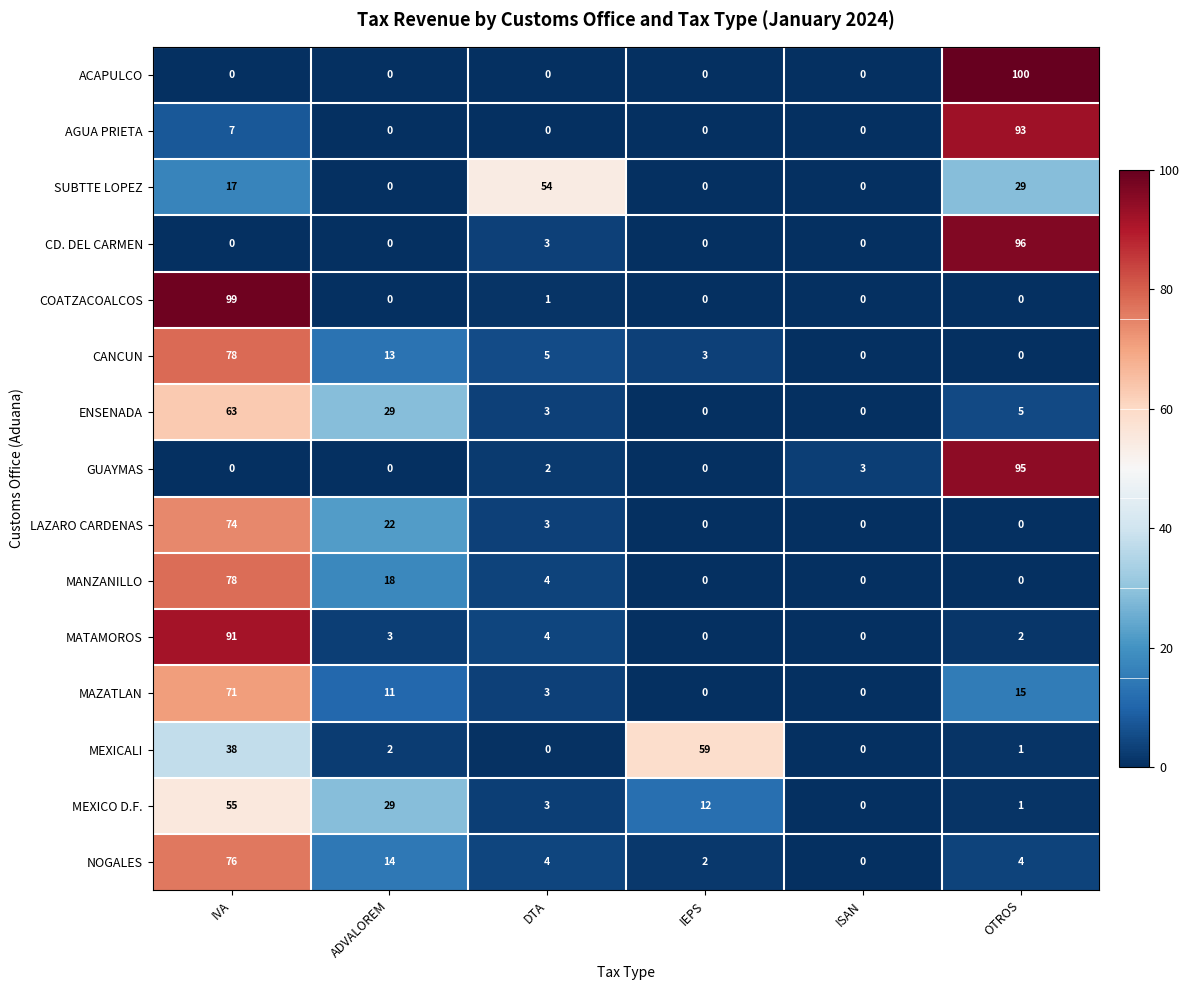

At which category is the sum across all series the highest?

IVA